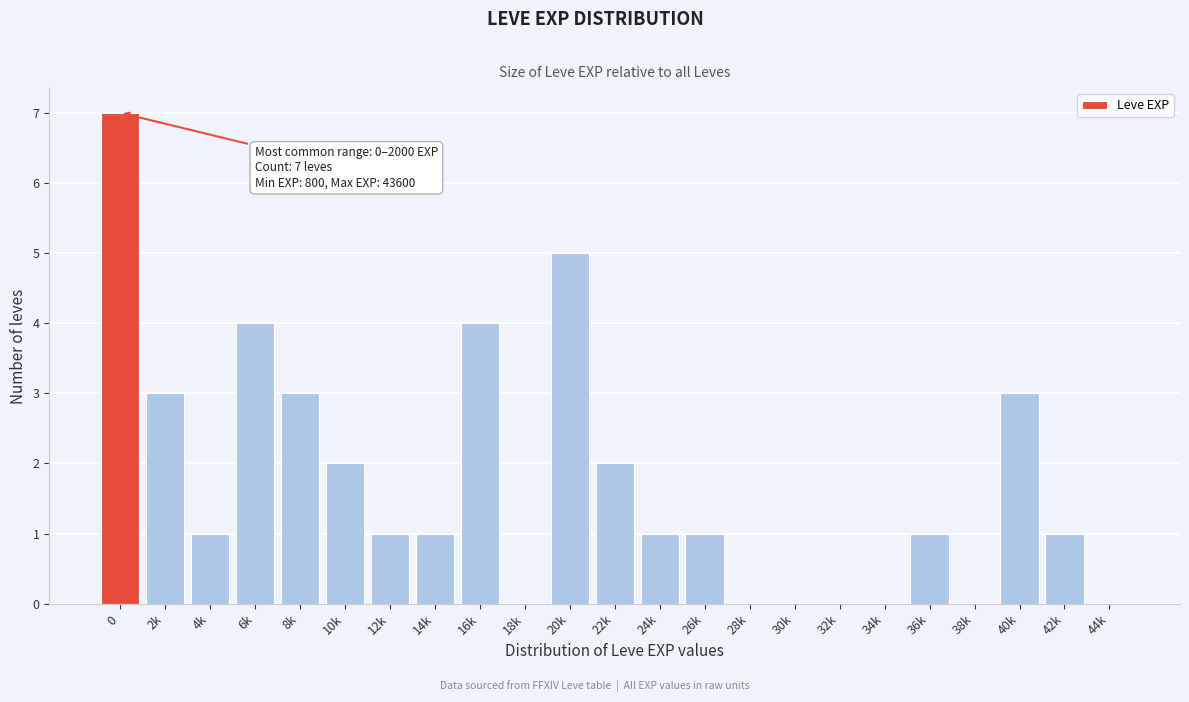

Reading right to left, transcribe all the data shown in this chart.

44k=0	42k=1	40k=3	38k=0	36k=1	34k=0	32k=0	30k=0	28k=0	26k=1	24k=1	22k=2	20k=5	18k=0	16k=4	14k=1	12k=1	10k=2	8k=3	6k=4	4k=1	2k=3	0=7